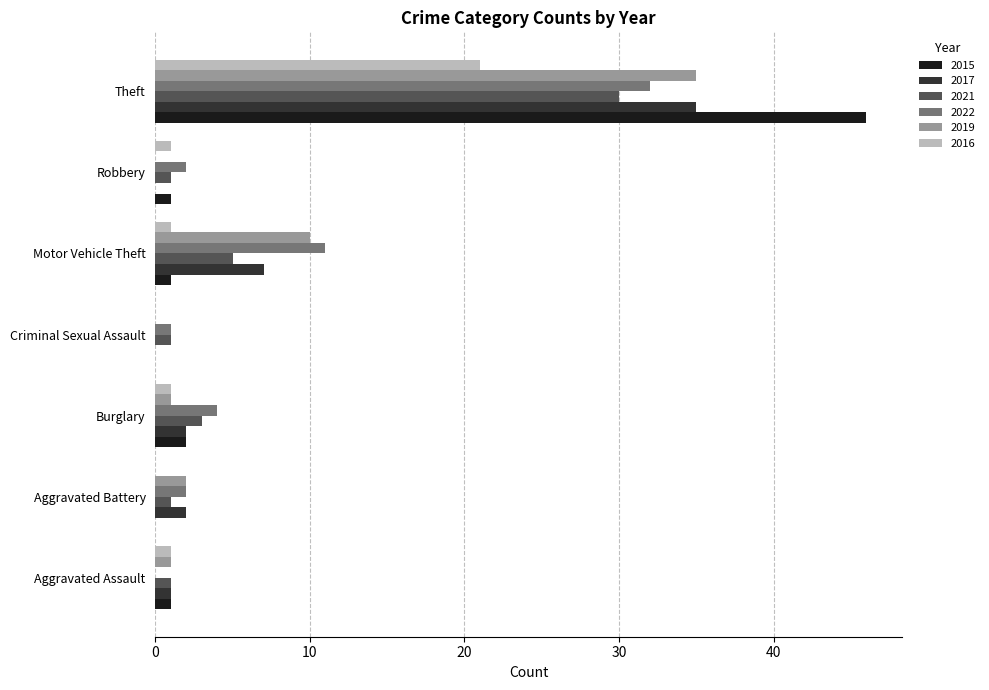

What is the sum of all 2022 values?

52